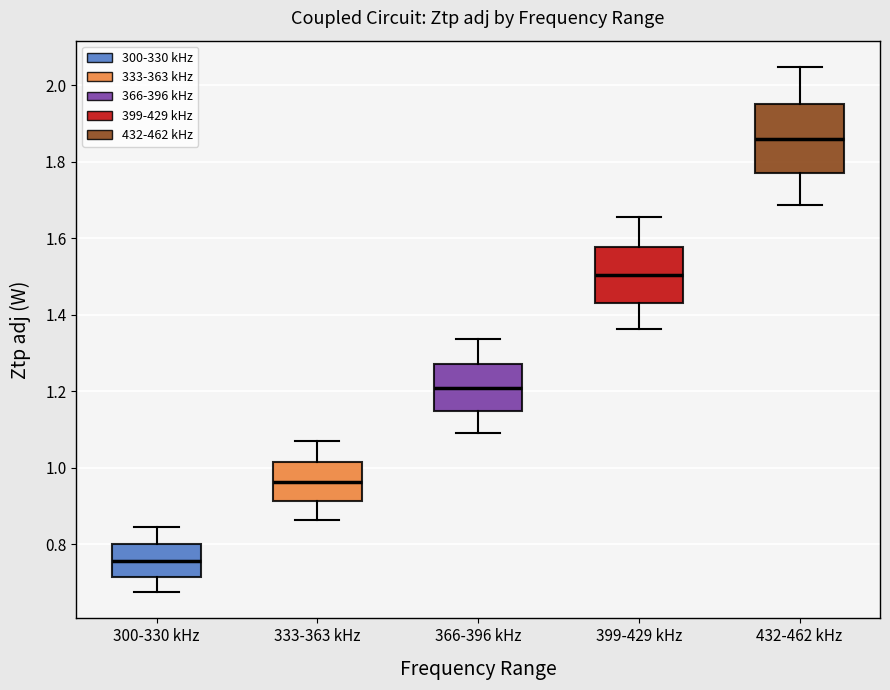

Reading left to right, transcribe this box plot: for each box, give where its median line is, the range the box spans, and where its two whiskers end, as read against the y-axis. The values are not printed on the chart, so give them approximately, as read against the axis.

300-330 kHz: median 0.76, box 0.72 to 0.80, whiskers 0.68 to 0.84
333-363 kHz: median 0.96, box 0.92 to 1.02, whiskers 0.86 to 1.06
366-396 kHz: median 1.20, box 1.14 to 1.28, whiskers 1.10 to 1.34
399-429 kHz: median 1.50, box 1.44 to 1.58, whiskers 1.36 to 1.66
432-462 kHz: median 1.86, box 1.78 to 1.96, whiskers 1.68 to 2.04